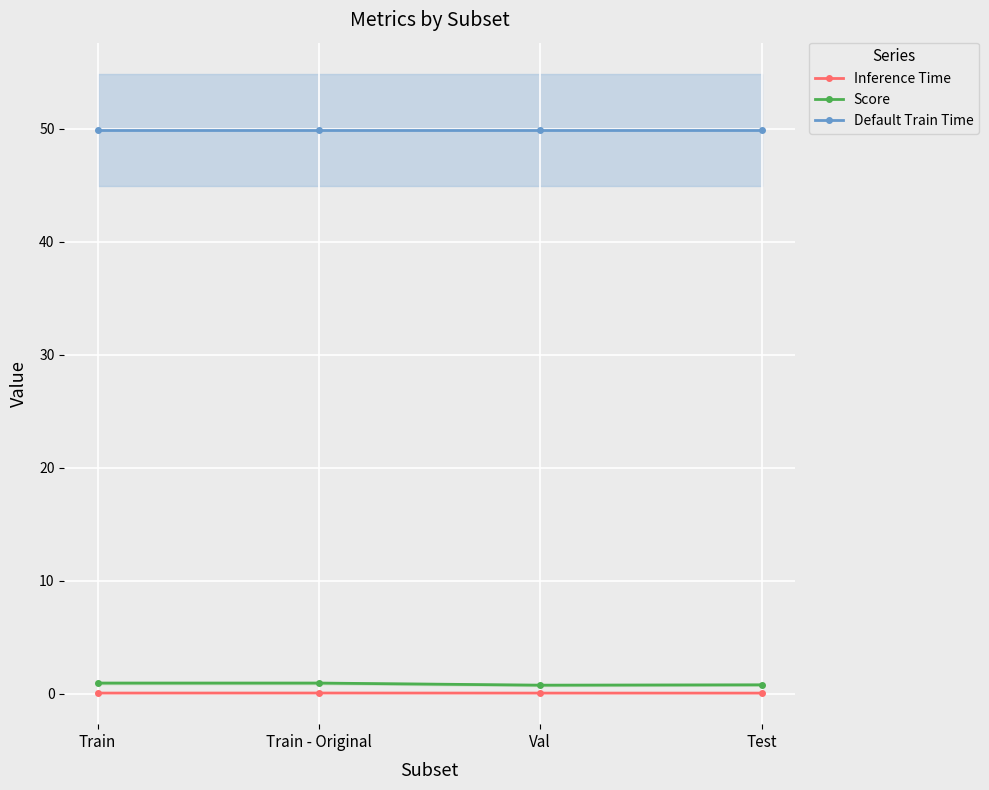

How many lines are shown in the chart?

3